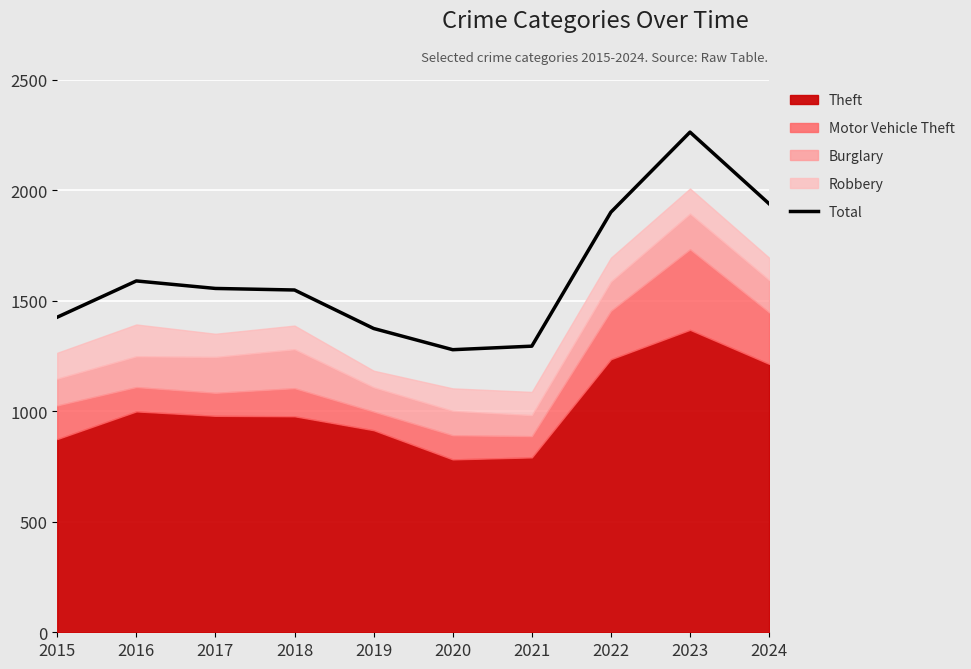

What is the difference between the maximum and minimum values?

984